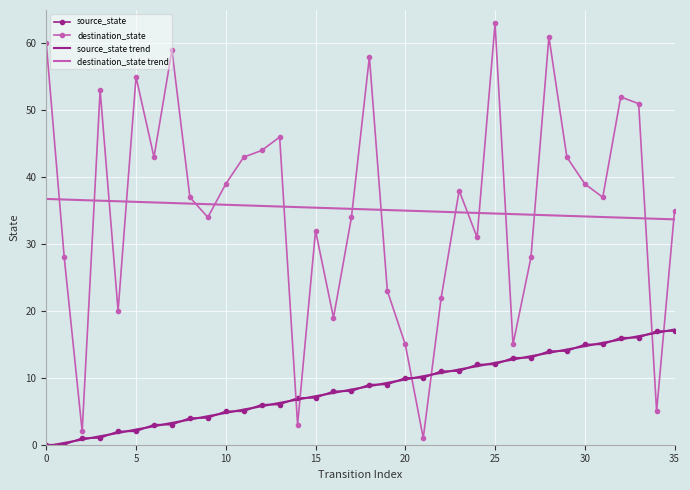

What is the sum of all destination_state values?

1268.0